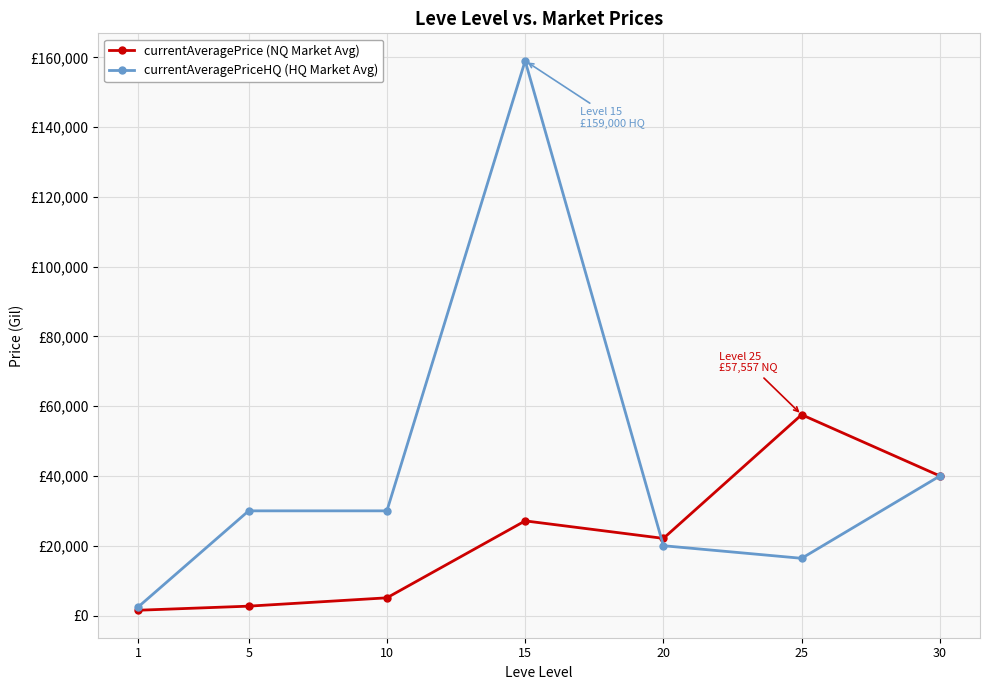

Rank the series at 20 from highest to lowest value.

currentAveragePrice (NQ Market Avg), currentAveragePriceHQ (HQ Market Avg)